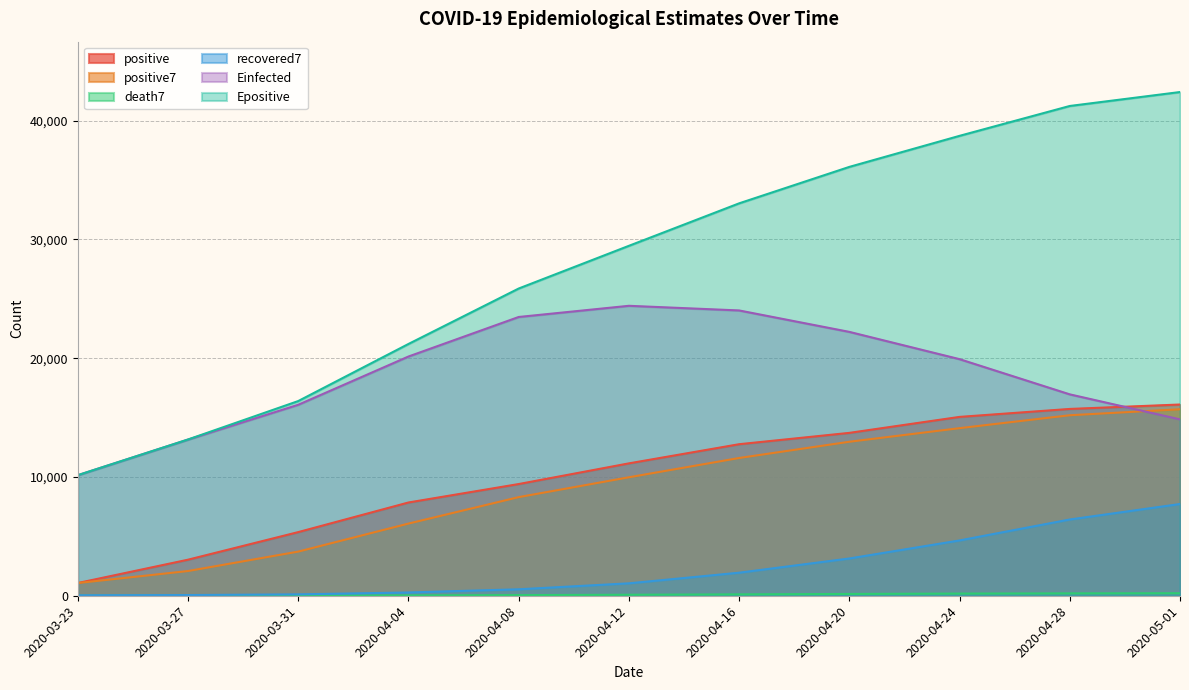

How many distinct data groups are displayed?

6